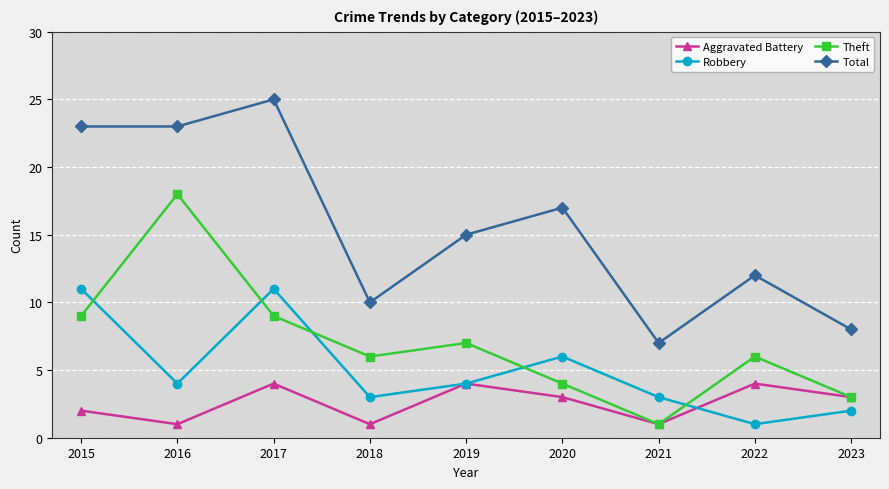

How many lines are shown in the chart?

4